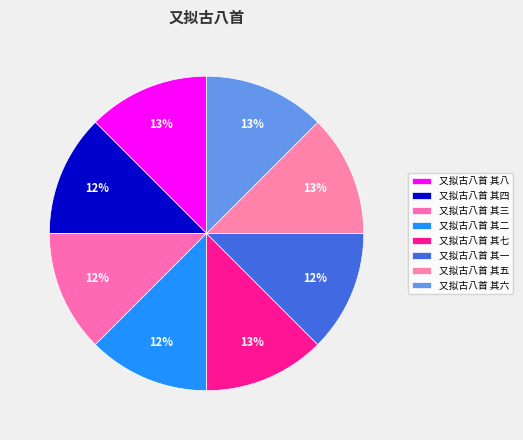

Is the sum of 又拟古八首 其三 and 又拟古八首 其二 greater than half?

No